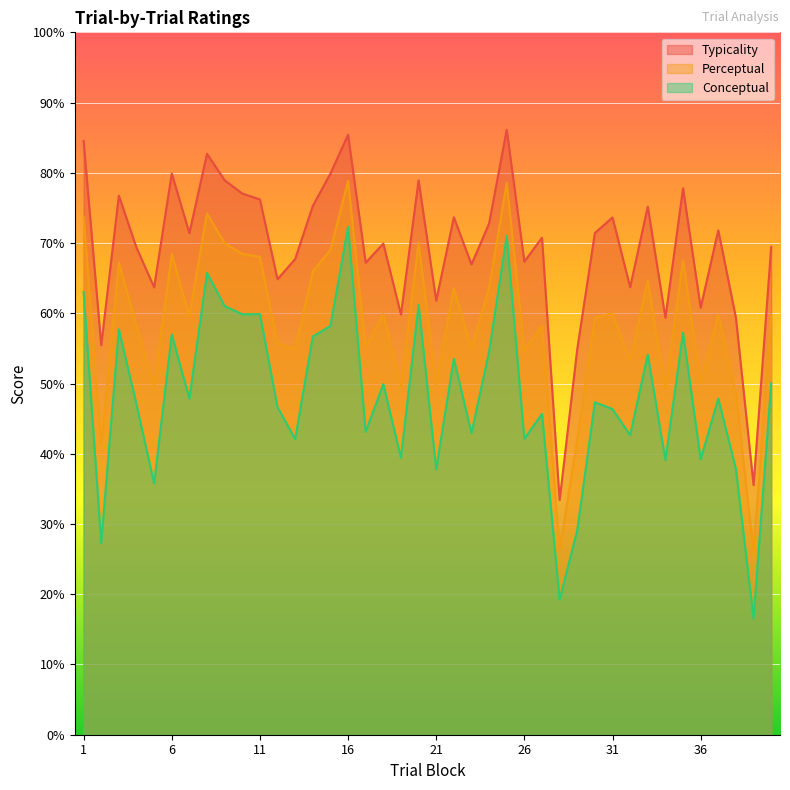

At 17, list the series in order from smallest to largest.

conceptual, perceptual, typicality